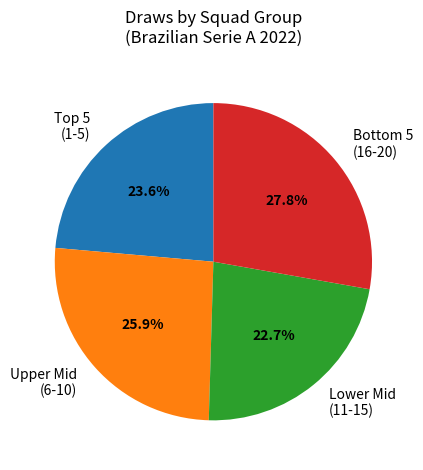

What percentage do Lower Mid (11-15) and Upper Mid (6-10) together represent?

48.6%